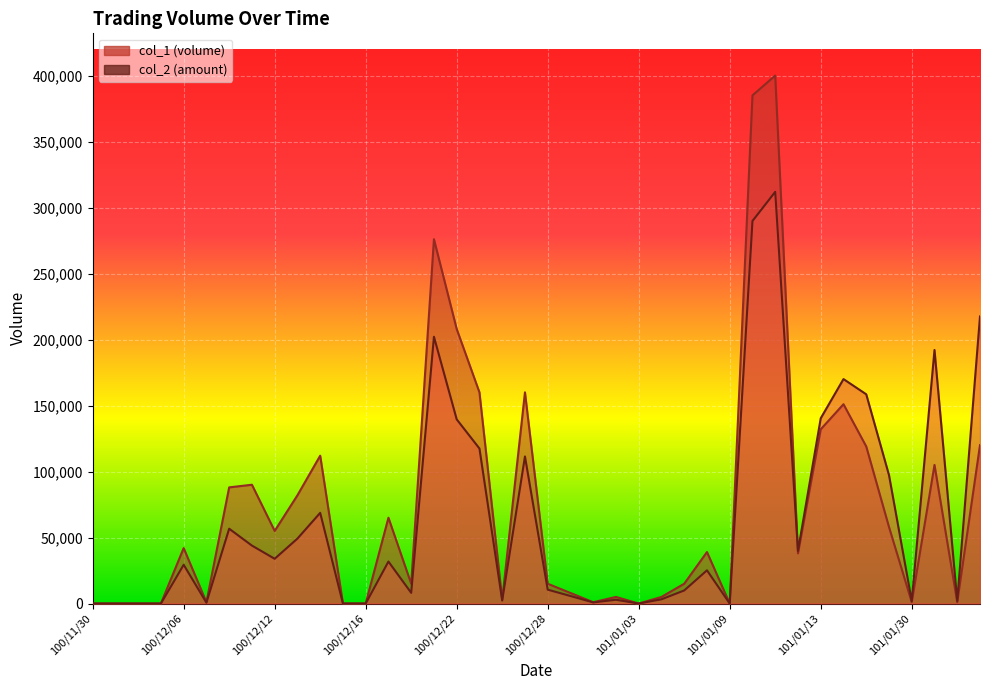

How many lines are shown in the chart?

2